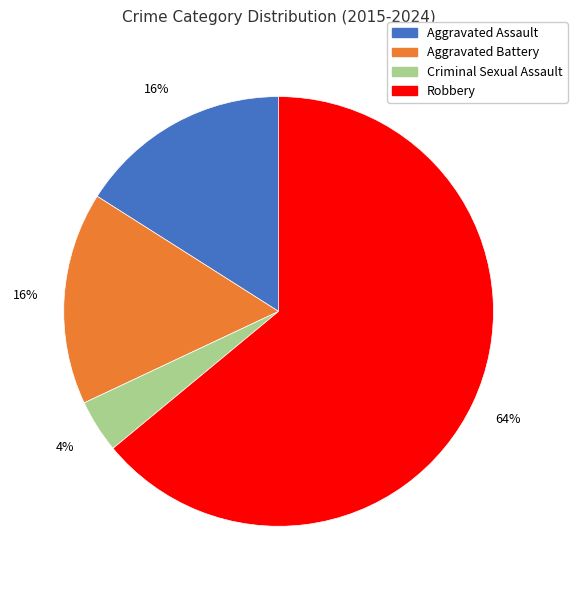

What is the largest slice in the pie chart?

Robbery